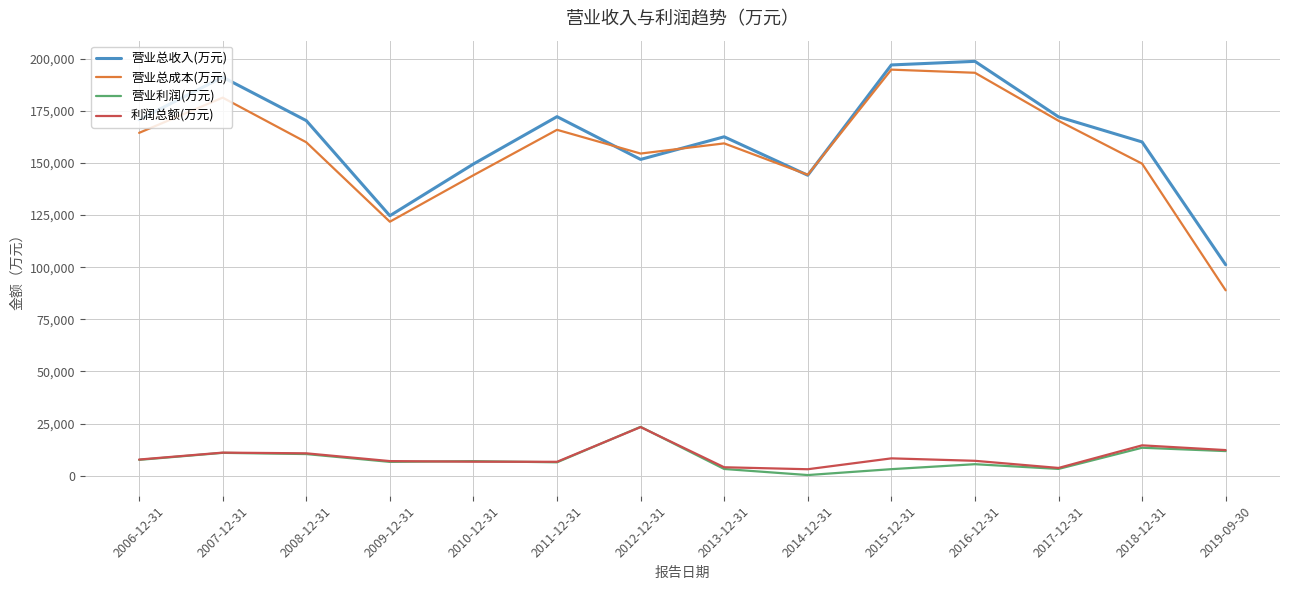

The value of 营业利润(万元) at 2007-12-31 is 10927. True or false?

True